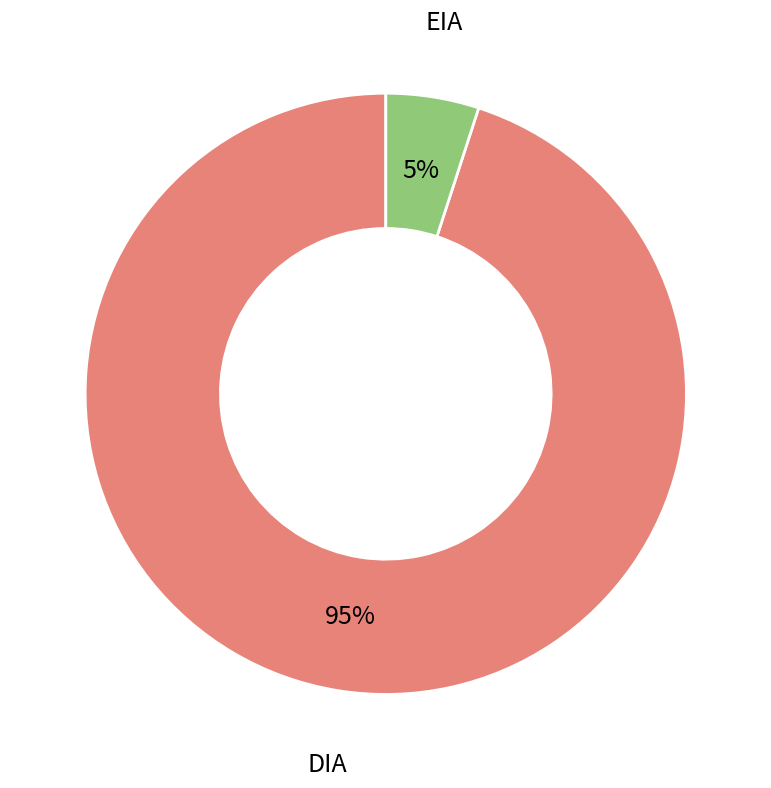

The EIA slice represents 5% of the pie. True or false?

True